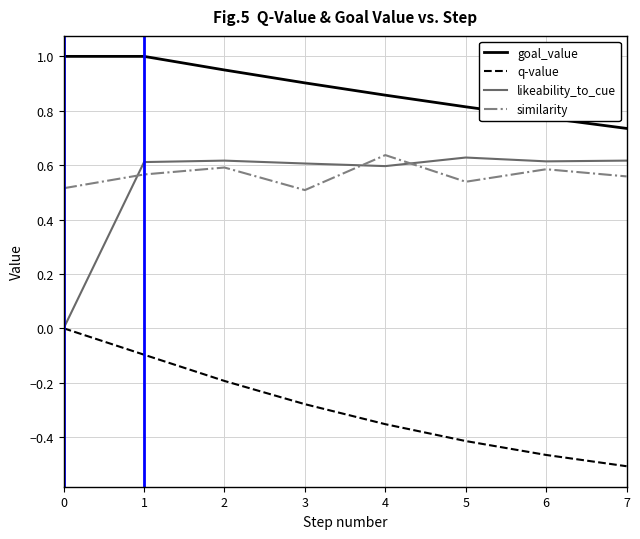

True or false: goal_value and similarity intersect in this chart.

False